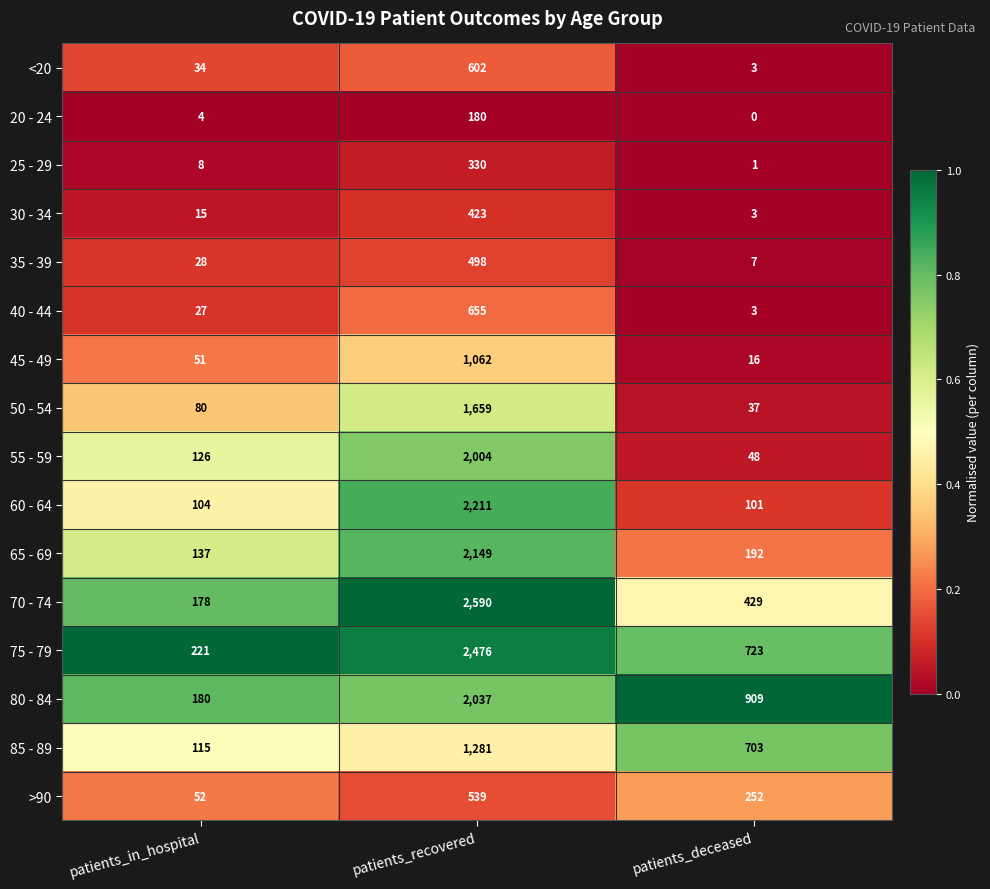

The value of 35 - 39 at patients_recovered is 771. True or false?

False